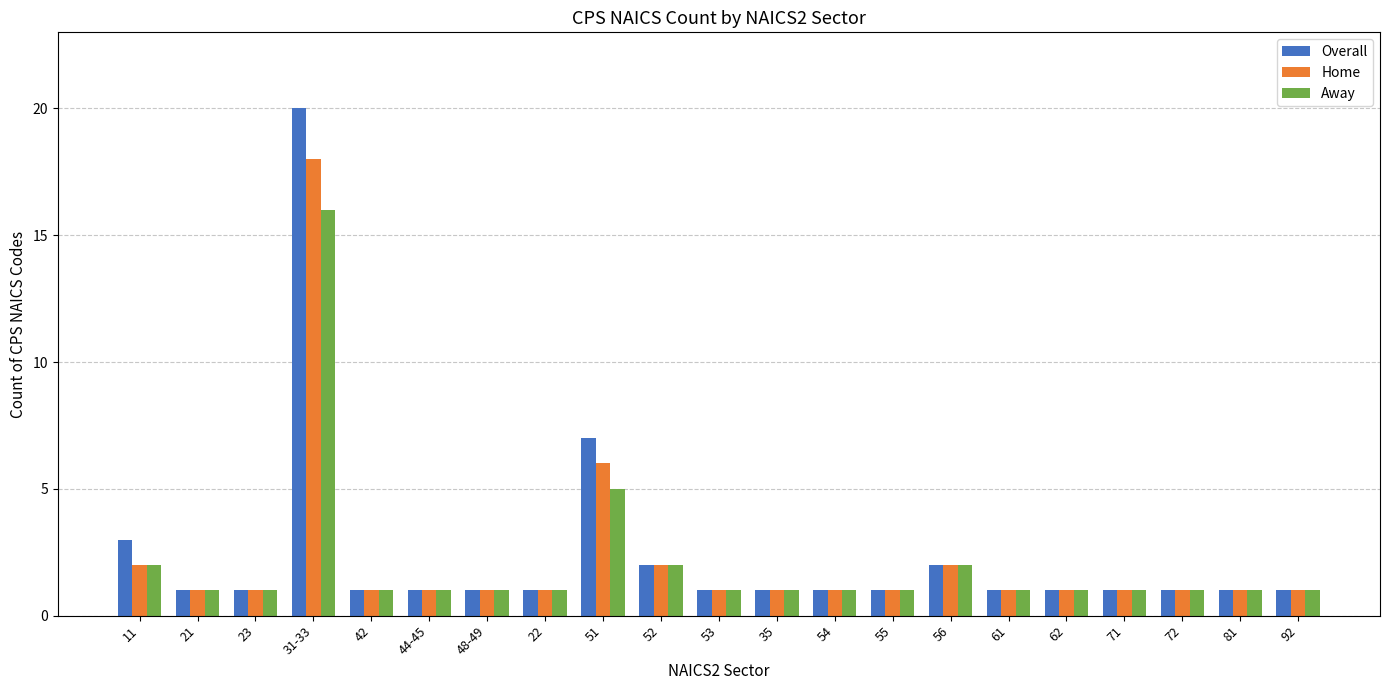

Which category has the highest value across all series?

31-33